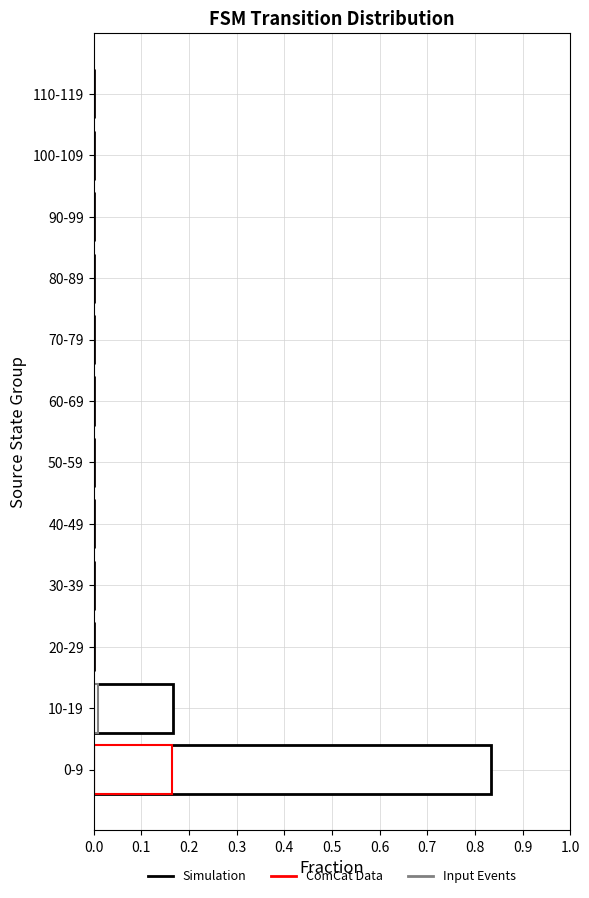

How many bars are there in each group?

3